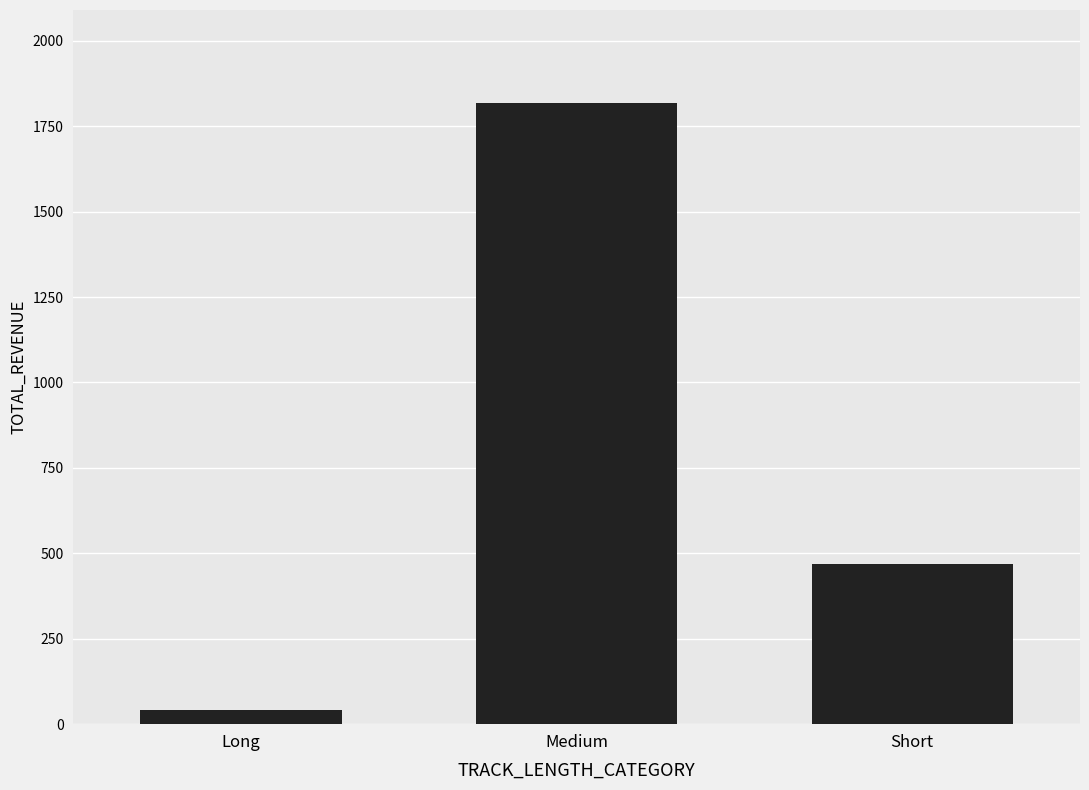

Rank the categories by value from lowest to highest.

Long, Short, Medium